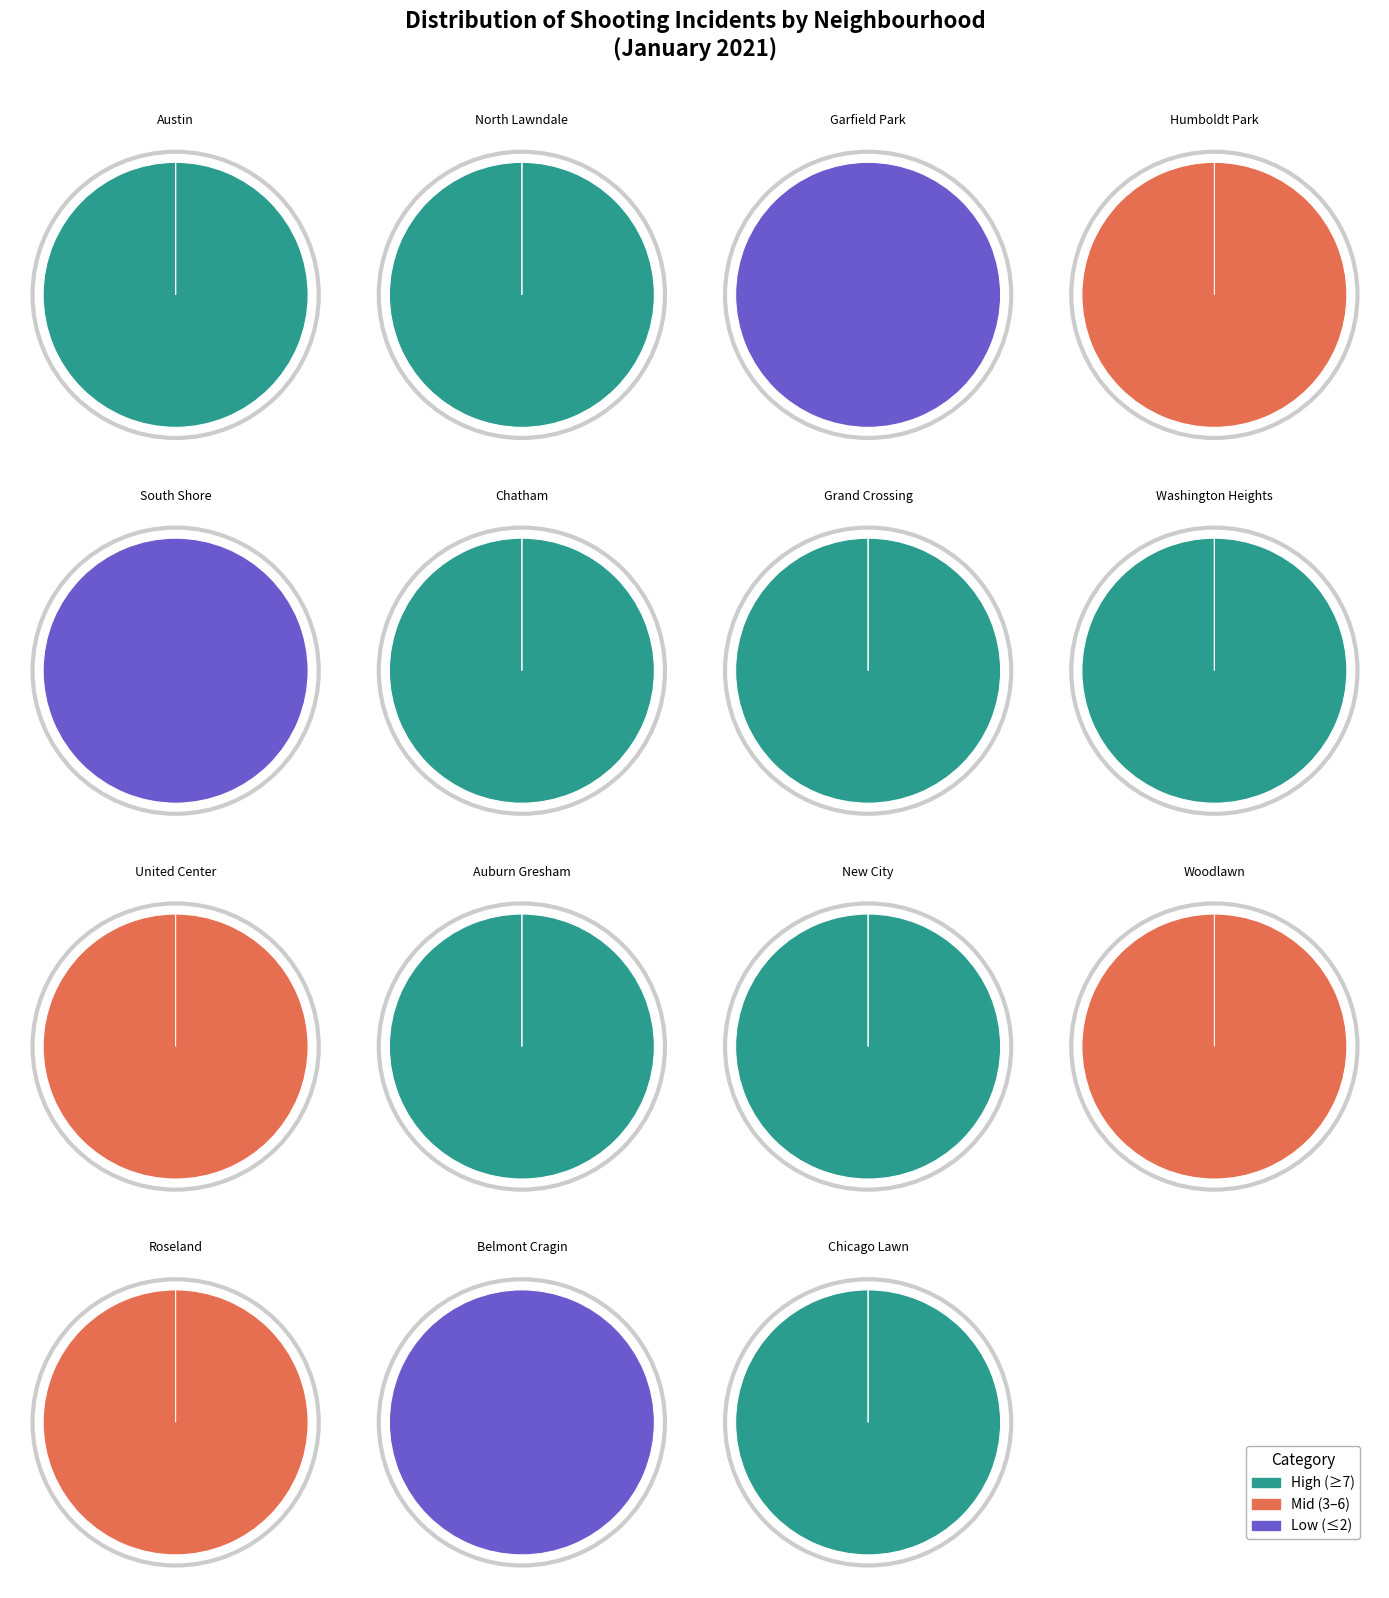

What is the change in value from Woodlawn to North Lawndale?

+7